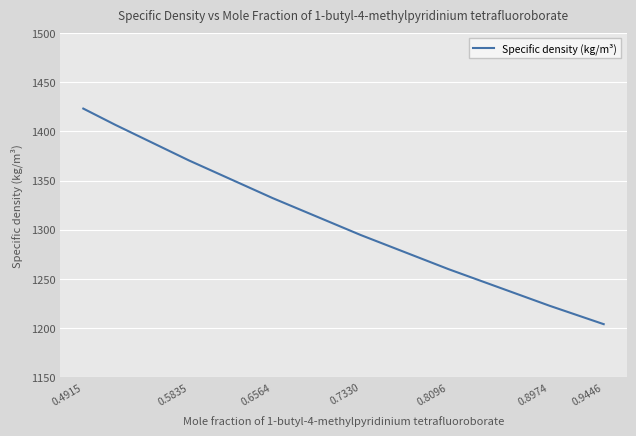

How many lines are shown in the chart?

1